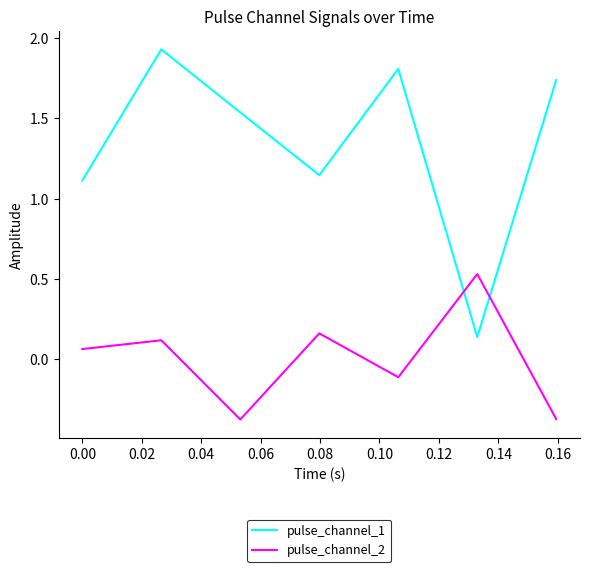

Which series has the largest total across all categories?

pulse_channel_1